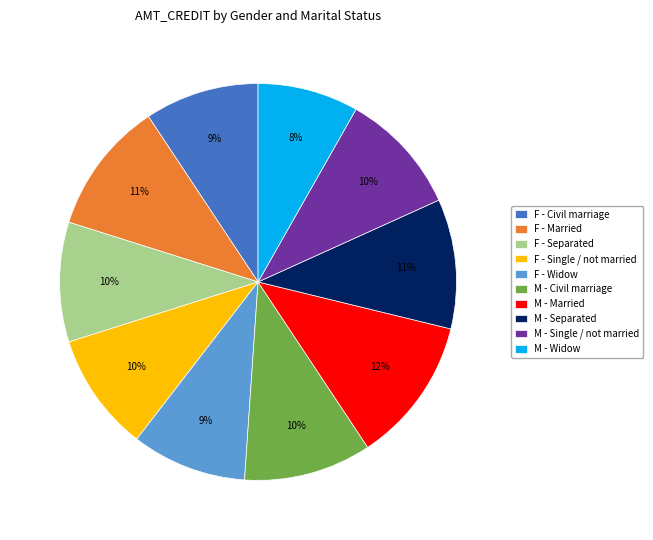

To the nearest percent, what is the average slice percentage?

10%